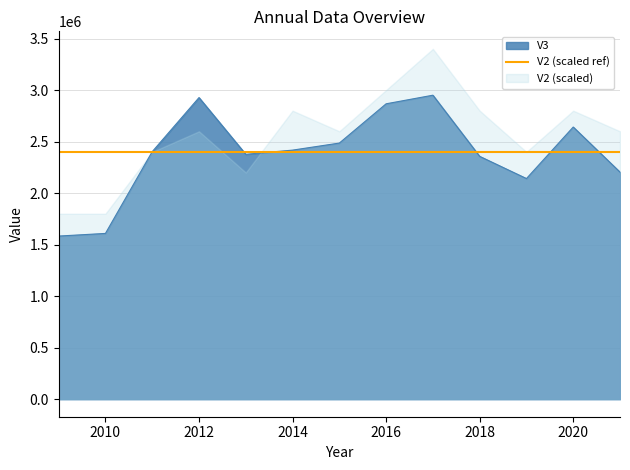

At which category does the data reach its first local peak?

2012